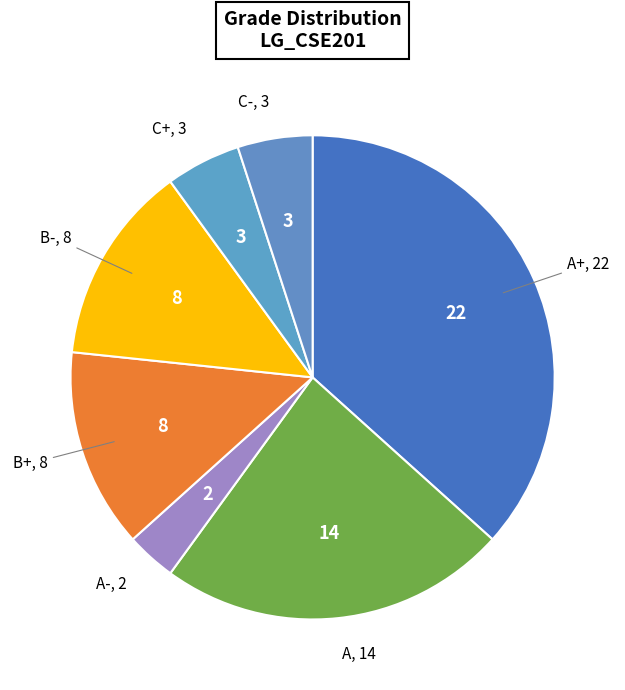

How many segments does this pie chart have?

7